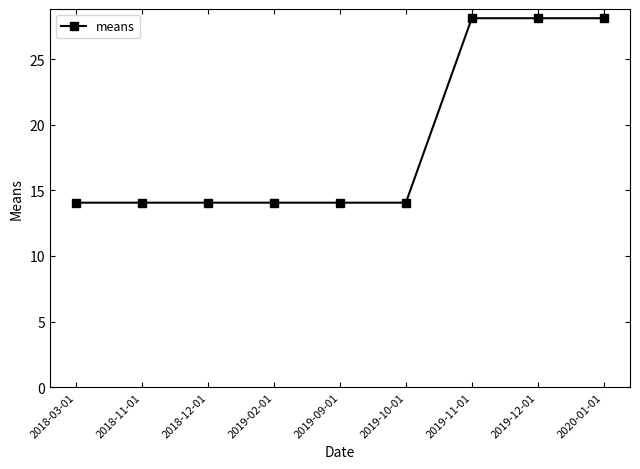

What position from the left is 2019-10-01?

6